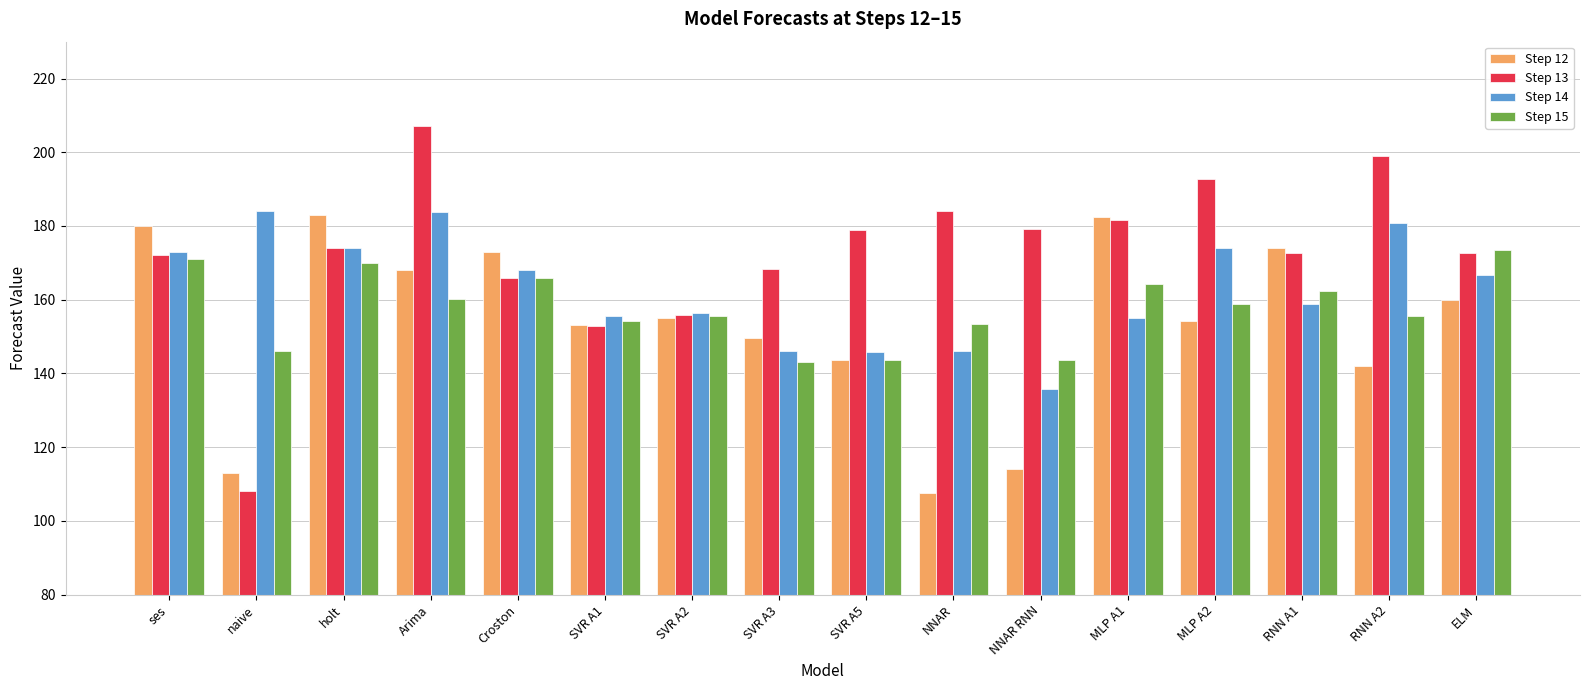

Which series has the largest total across all categories?

Step 13